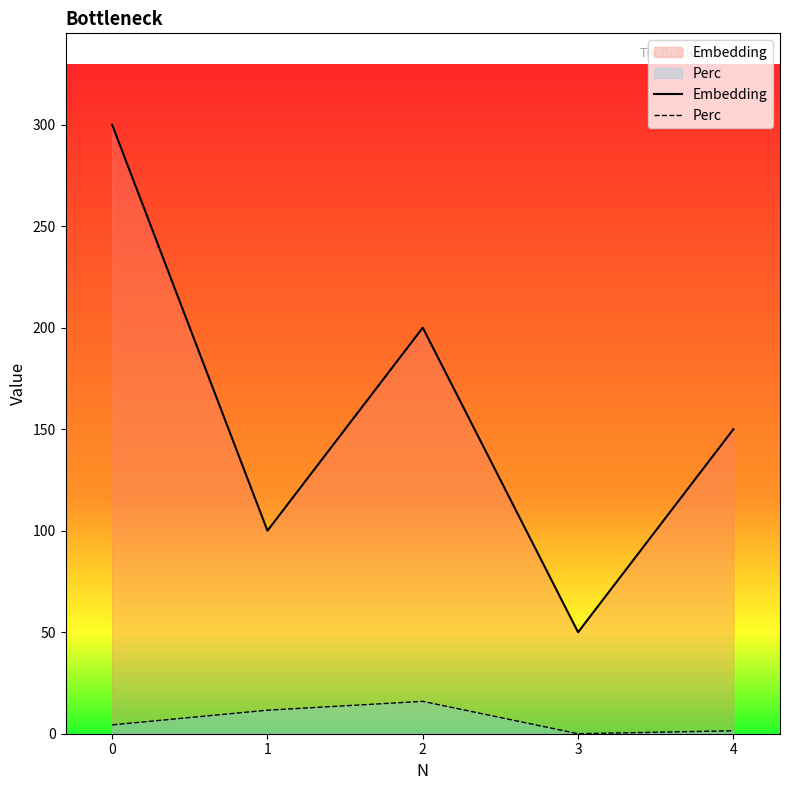

How many interior local peaks does the Perc series have?

1